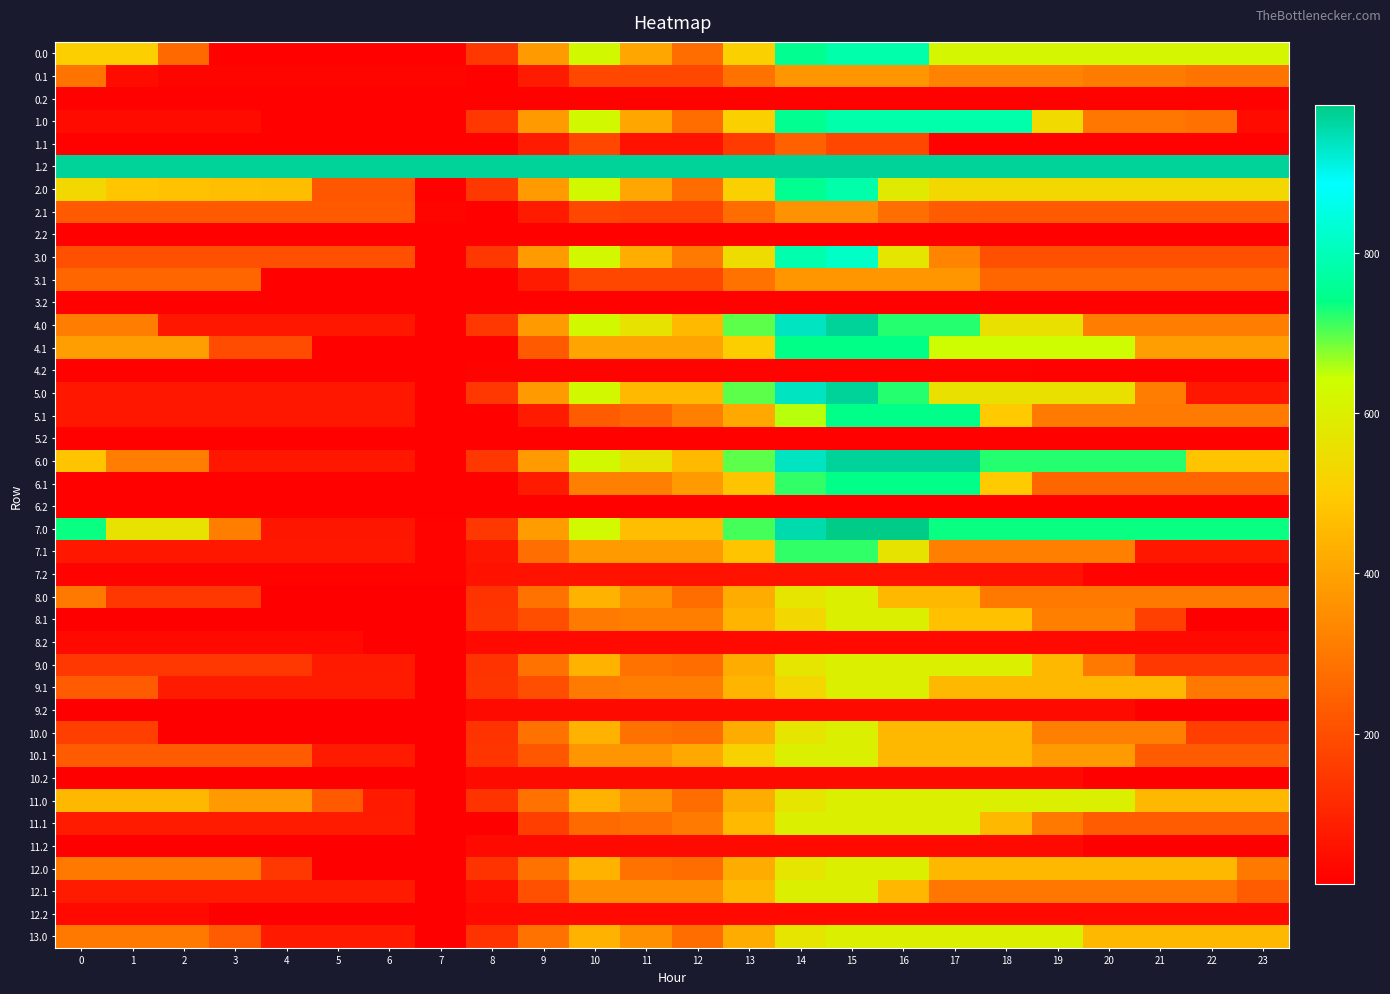

Reading left to right, extract all data points from this chart.

0.0: 0=508.2	1=508.2	2=263.8	3=19.4	4=19.4	5=19.4	6=19.4	7=19.4	8=144.4	9=383.9	10=623.5	11=411.0	12=271.6	13=511.2	14=750.8	15=783.0	16=783.0	17=618.9	18=618.9	19=618.9	20=618.9	21=618.9	22=618.9	23=618.9
0.1: 0=287.6	1=43.1	2=25.6	3=25.6	4=25.6	5=25.6	6=25.6	7=25.6	8=19.4	9=78.3	10=184.1	11=184.1	12=184.1	13=283.9	14=371.8	15=371.8	16=371.8	17=323.7	18=322.4	19=322.3	20=307.6	21=307.6	22=287.6	23=287.6
0.2: 0=19.4	1=19.4	2=19.4	3=19.4	4=19.4	5=19.4	6=19.4	7=19.4	8=19.4	9=19.4	10=19.4	11=19.4	12=19.4	13=19.4	14=19.4	15=19.4	16=19.4	17=19.4	18=19.4	19=19.4	20=19.4	21=19.4	22=19.4	23=19.4
1.0: 0=39.0	1=39.0	2=39.0	3=39.0	4=19.4	5=19.4	6=19.4	7=19.4	8=144.4	9=383.9	10=623.5	11=411.0	12=271.6	13=511.2	14=750.8	15=783.0	16=783.0	17=783.0	18=783.0	19=538.5	20=294.1	21=294.1	22=283.4	23=39.0
1.1: 0=19.4	1=19.4	2=19.4	3=19.4	4=19.4	5=19.4	6=19.4	7=19.4	8=19.4	9=78.3	10=184.1	11=55.9	12=55.9	13=155.7	14=243.6	15=182.5	16=182.5	17=19.4	18=19.4	19=19.4	20=19.4	21=19.4	22=19.4	23=19.4
1.2: 0=968.0	1=968.0	2=968.0	3=968.0	4=968.0	5=968.0	6=968.0	7=968.0	8=968.0	9=968.0	10=968.0	11=968.0	12=968.0	13=968.0	14=968.0	15=968.0	16=968.0	17=968.0	18=968.0	19=968.0	20=968.0	21=968.0	22=968.0	23=968.0
2.0: 0=533.0	1=483.0	2=472.6	3=468.2	4=463.2	5=218.8	6=218.8	7=19.4	8=144.4	9=383.9	10=623.5	11=411.0	12=271.6	13=511.2	14=750.8	15=783.0	16=585.0	17=533.0	18=533.0	19=533.0	20=533.0	21=533.0	22=533.0	23=533.0
2.1: 0=227.4	1=227.4	2=227.4	3=227.4	4=227.4	5=227.4	6=227.4	7=25.6	8=19.4	9=78.3	10=184.1	11=174.2	12=174.2	13=274.0	14=361.9	15=361.9	16=277.0	17=228.8	18=227.5	19=227.4	20=227.4	21=227.4	22=227.4	23=227.4
2.2: 0=19.4	1=19.4	2=19.4	3=19.4	4=19.4	5=19.4	6=19.4	7=19.4	8=19.4	9=19.4	10=19.4	11=19.4	12=19.4	13=19.4	14=19.4	15=19.4	16=19.4	17=19.4	18=19.4	19=19.4	20=19.4	21=19.4	22=19.4	23=19.4
3.0: 0=201.6	1=201.6	2=201.6	3=201.6	4=201.6	5=201.6	6=201.6	7=19.4	8=144.4	9=383.9	10=623.5	11=428.2	12=306.0	13=545.6	14=785.1	15=817.3	16=572.9	17=328.4	18=201.6	19=201.6	20=201.6	21=201.6	22=201.6	23=201.6
3.1: 0=257.4	1=257.4	2=257.4	3=257.4	4=19.4	5=19.4	6=19.4	7=19.4	8=19.4	9=78.3	10=184.1	11=184.1	12=184.1	13=283.9	14=371.8	15=371.8	16=371.8	17=371.8	18=257.4	19=257.4	20=257.4	21=257.4	22=257.4	23=257.4
3.2: 0=19.4	1=19.4	2=19.4	3=19.4	4=19.4	5=19.4	6=19.4	7=19.4	8=19.4	9=19.4	10=19.4	11=19.4	12=19.4	13=19.4	14=19.4	15=19.4	16=19.4	17=19.4	18=19.4	19=19.4	20=19.4	21=19.4	22=19.4	23=19.4
4.0: 0=311.7	1=311.7	2=67.3	3=67.3	4=67.3	5=67.3	6=67.3	7=19.4	8=144.4	9=383.9	10=623.5	11=562.5	12=456.6	13=696.2	14=935.8	15=968.0	16=723.6	17=723.6	18=556.1	19=556.1	20=311.7	21=311.7	22=311.7	23=311.7
4.1: 0=390.5	1=390.5	2=390.5	3=195.8	4=195.8	5=19.4	6=19.4	7=19.4	8=19.4	9=226.8	10=404.4	11=404.4	12=404.4	13=504.3	14=740.7	15=740.7	16=740.7	17=634.9	18=634.9	19=634.9	20=634.9	21=390.5	22=390.5	23=390.5
4.2: 0=19.4	1=19.4	2=19.4	3=19.4	4=19.4	5=19.4	6=19.4	7=19.4	8=20.3	9=20.3	10=20.3	11=20.3	12=20.3	13=20.3	14=20.3	15=20.3	16=20.3	17=20.3	18=20.3	19=19.4	20=19.4	21=19.4	22=19.4	23=19.4
5.0: 0=67.3	1=67.3	2=67.3	3=67.3	4=67.3	5=67.3	6=67.3	7=19.4	8=144.4	9=383.9	10=623.5	11=456.6	12=456.6	13=696.2	14=935.8	15=968.0	16=723.6	17=556.1	18=556.1	19=556.1	20=556.1	21=311.7	22=67.3	23=67.3
5.1: 0=69.7	1=69.7	2=69.7	3=69.7	4=69.7	5=69.7	6=69.7	7=19.4	8=19.4	9=78.3	10=230.3	11=253.1	12=316.3	13=416.1	14=652.5	15=741.1	16=741.1	17=741.1	18=496.7	19=305.7	20=305.7	21=305.7	22=305.7	23=305.7
5.2: 0=19.4	1=19.4	2=19.4	3=19.4	4=19.4	5=19.4	6=19.4	7=19.4	8=19.4	9=19.4	10=19.4	11=19.4	12=19.4	13=19.4	14=19.4	15=19.4	16=19.4	17=19.4	18=19.4	19=19.4	20=19.4	21=19.4	22=19.4	23=19.4
6.0: 0=479.1	1=311.7	2=311.7	3=67.3	4=67.3	5=67.3	6=67.3	7=19.4	8=144.4	9=383.9	10=623.5	11=562.5	12=456.6	13=696.2	14=935.8	15=968.0	16=968.0	17=968.0	18=723.6	19=723.6	20=723.6	21=723.6	22=479.1	23=479.1
6.1: 0=19.4	1=19.4	2=19.4	3=19.4	4=19.4	5=19.4	6=19.4	7=19.4	8=19.4	9=78.3	10=317.9	11=317.9	12=381.0	13=480.9	14=717.3	15=741.1	16=741.1	17=741.1	18=496.7	19=255.4	20=255.4	21=255.4	22=255.4	23=255.4
6.2: 0=19.4	1=19.4	2=19.4	3=19.4	4=19.4	5=19.4	6=19.4	7=19.4	8=19.4	9=19.4	10=19.4	11=19.4	12=19.4	13=19.4	14=19.4	15=19.4	16=19.4	17=19.4	18=19.4	19=19.4	20=19.4	21=19.4	22=19.4	23=19.4
7.0: 0=735.5	1=563.5	2=563.5	3=315.1	4=66.6	5=66.6	6=66.6	7=19.7	8=144.8	9=384.2	10=627.8	11=464.7	12=464.7	13=708.3	14=951.8	15=984.0	16=984.0	17=735.5	18=735.5	19=735.5	20=735.5	21=735.5	22=735.5	23=735.5
7.1: 0=69.0	1=69.0	2=69.0	3=69.0	4=69.0	5=69.0	6=69.0	7=19.7	8=66.6	9=275.1	10=380.9	11=380.9	12=380.9	13=480.7	14=718.1	15=718.1	16=566.0	17=317.5	18=317.5	19=317.5	20=317.5	21=69.0	22=69.0	23=69.0
7.2: 0=19.7	1=19.7	2=19.7	3=19.7	4=19.7	5=19.7	6=19.7	7=19.7	8=61.1	9=61.1	10=61.1	11=61.1	12=61.1	13=61.1	14=61.1	15=61.1	16=61.1	17=61.1	18=61.1	19=61.1	20=19.7	21=19.7	22=19.7	23=19.7
8.0: 0=298.9	1=146.4	2=146.4	3=146.4	4=12.1	5=12.1	6=12.1	7=12.1	8=137.2	9=286.7	10=436.1	11=359.0	12=272.8	13=422.3	14=571.8	15=604.0	16=451.5	17=451.5	18=298.9	19=298.9	20=298.9	21=298.9	22=298.9	23=298.9
8.1: 0=14.3	1=14.3	2=14.3	3=14.3	4=14.3	5=14.3	6=14.3	7=14.3	8=140.9	9=199.8	10=305.7	11=312.6	12=312.6	13=443.3	14=531.2	15=604.0	16=604.0	17=471.9	18=471.9	19=319.4	20=319.4	21=166.9	22=14.3	23=14.3
8.2: 0=36.5	1=36.5	2=36.5	3=36.5	4=36.5	5=36.5	6=12.1	7=12.1	8=36.7	9=36.7	10=36.7	11=36.7	12=36.7	13=36.7	14=36.7	15=36.7	16=36.7	17=36.7	18=36.7	19=36.5	20=36.5	21=36.5	22=36.5	23=36.5
9.0: 0=146.4	1=146.4	2=146.4	3=146.4	4=146.4	5=75.1	6=75.1	7=12.1	8=137.2	9=286.7	10=436.1	11=283.6	12=272.8	13=422.3	14=571.8	15=604.0	16=604.0	17=604.0	18=604.0	19=451.5	20=298.9	21=146.4	22=146.4	23=146.4
9.1: 0=230.1	1=230.1	2=77.6	3=77.6	4=77.6	5=77.6	6=77.6	7=12.1	8=139.7	9=198.6	10=304.4	11=312.4	12=312.4	13=442.3	14=530.2	15=604.0	16=604.0	17=451.5	18=451.5	19=451.5	20=451.5	21=451.5	22=298.9	23=298.9
9.2: 0=12.1	1=12.1	2=12.1	3=12.1	4=12.1	5=12.1	6=12.1	7=12.1	8=37.7	9=37.7	10=37.7	11=37.7	12=37.7	13=37.7	14=37.7	15=37.7	16=37.7	17=37.7	18=37.7	19=37.5	20=37.5	21=12.1	22=12.1	23=12.1
10.0: 0=164.6	1=164.6	2=12.1	3=12.1	4=12.1	5=12.1	6=12.1	7=12.1	8=137.2	9=286.7	10=436.1	11=283.6	12=272.8	13=422.3	14=571.8	15=604.0	16=451.5	17=451.5	18=451.5	19=317.1	20=317.1	21=317.1	22=164.6	23=164.6
10.1: 0=230.1	1=230.1	2=230.1	3=230.1	4=230.1	5=77.6	6=77.6	7=12.1	8=139.7	9=218.4	10=367.9	11=367.9	12=416.3	13=516.1	14=604.0	15=604.0	16=451.5	17=451.5	18=451.5	19=382.6	20=382.6	21=230.1	22=230.1	23=230.1
10.2: 0=12.1	1=12.1	2=12.1	3=12.1	4=12.1	5=12.1	6=12.1	7=12.1	8=37.7	9=37.7	10=37.7	11=37.7	12=37.7	13=37.7	14=37.7	15=37.7	16=37.7	17=37.7	18=37.7	19=37.7	20=12.1	21=12.1	22=12.1	23=12.1
11.0: 0=451.5	1=451.5	2=451.5	3=380.2	4=380.2	5=227.7	6=75.1	7=12.1	8=137.2	9=286.7	10=436.1	11=360.0	12=272.8	13=422.3	14=571.8	15=604.0	16=604.0	17=604.0	18=604.0	19=604.0	20=604.0	21=451.5	22=451.5	23=451.5
11.1: 0=77.6	1=77.6	2=77.6	3=77.6	4=77.6	5=77.6	6=77.6	7=12.1	8=12.1	9=161.6	10=267.4	11=275.4	12=305.0	13=454.5	14=604.0	15=604.0	16=604.0	17=604.0	18=451.5	19=298.9	20=230.1	21=230.1	22=230.1	23=230.1
11.2: 0=12.1	1=12.1	2=12.1	3=12.1	4=12.1	5=12.1	6=12.1	7=12.1	8=37.7	9=37.7	10=37.7	11=37.7	12=37.7	13=37.7	14=37.7	15=37.7	16=37.7	17=37.7	18=37.7	19=37.5	20=12.1	21=12.1	22=12.1	23=12.1
12.0: 0=298.9	1=298.9	2=298.9	3=298.9	4=146.4	5=12.1	6=12.1	7=12.1	8=137.2	9=286.7	10=436.1	11=283.6	12=272.8	13=422.3	14=571.8	15=604.0	16=604.0	17=451.5	18=451.5	19=451.5	20=451.5	21=451.5	22=451.5	23=298.9
12.1: 0=78.6	1=78.6	2=78.6	3=78.6	4=78.6	5=78.6	6=78.6	7=12.1	8=53.4	9=202.9	10=352.4	11=352.4	12=352.4	13=452.3	14=601.7	15=601.7	16=449.2	17=296.7	18=296.7	19=296.7	20=296.7	21=296.7	22=296.7	23=231.1
12.2: 0=36.7	1=36.7	2=36.7	3=12.1	4=12.1	5=12.1	6=12.1	7=12.1	8=36.7	9=36.7	10=36.7	11=36.7	12=36.7	13=36.7	14=36.7	15=36.7	16=36.7	17=36.7	18=36.7	19=36.7	20=36.7	21=36.7	22=36.7	23=36.7
13.0: 0=298.9	1=298.9	2=298.9	3=228.7	4=76.1	5=76.1	6=76.1	7=12.1	8=137.2	9=286.7	10=436.1	11=359.0	12=272.8	13=422.3	14=571.8	15=604.0	16=604.0	17=604.0	18=604.0	19=604.0	20=451.5	21=451.5	22=451.5	23=451.5